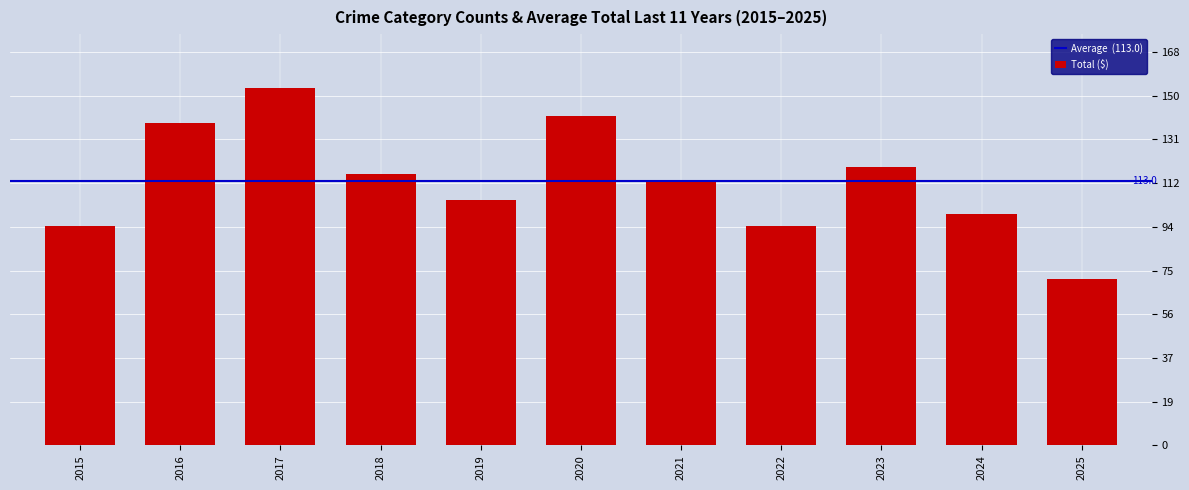

Does the chart contain stacked bars?

No